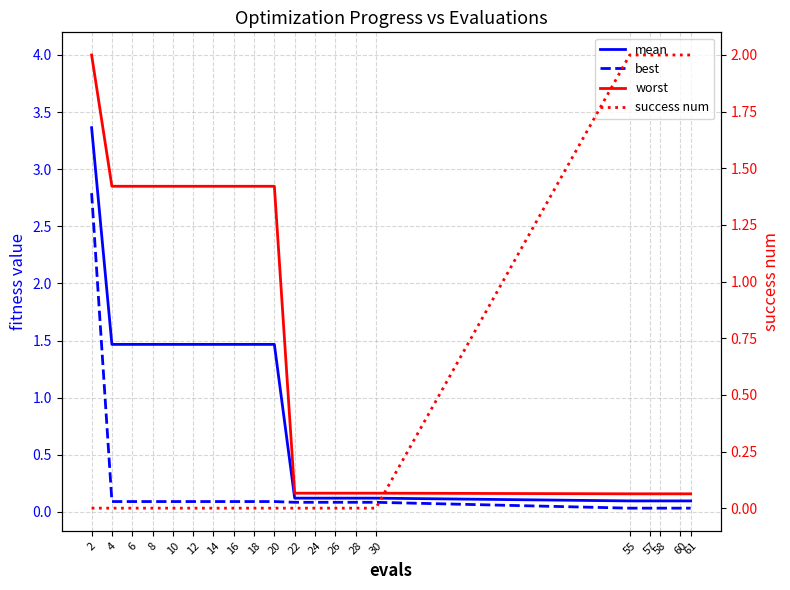

Is it true that mean equals 1.5 at 20?

True